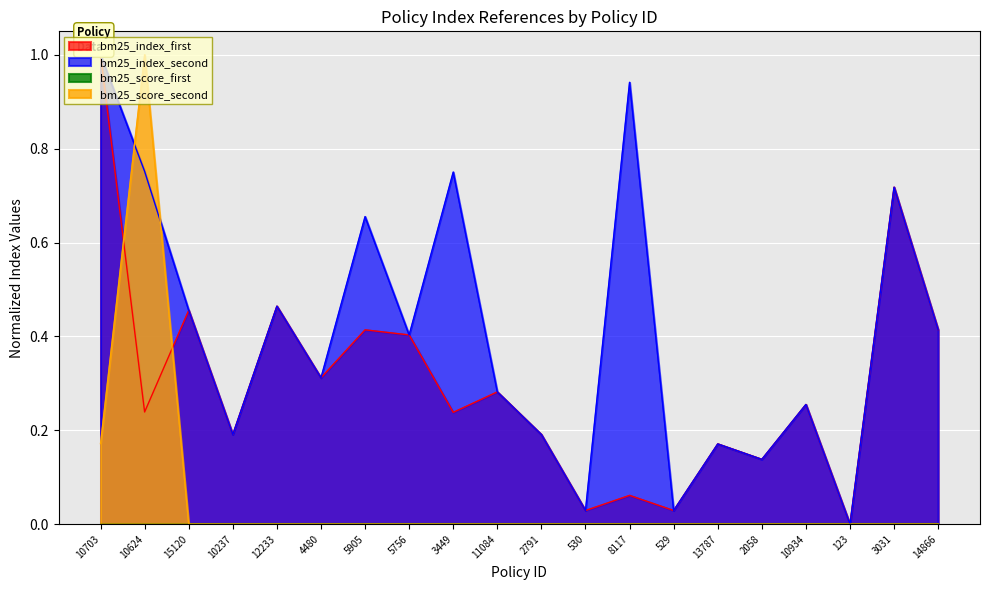

Where is bm25_score_second nearest to the value 0?

15120